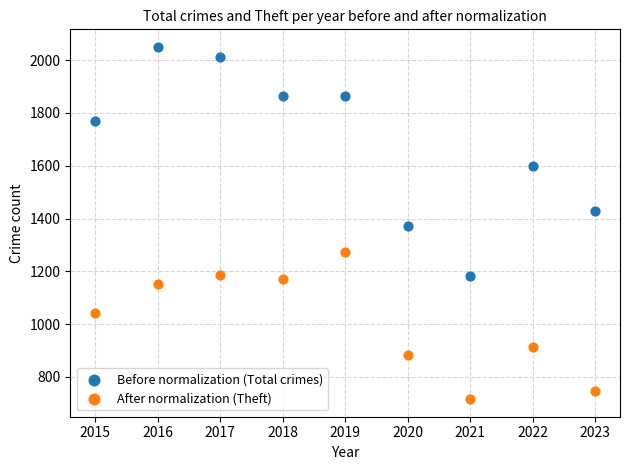

Which series has the largest Y range (max minus min)?

Before normalization (Total crimes)